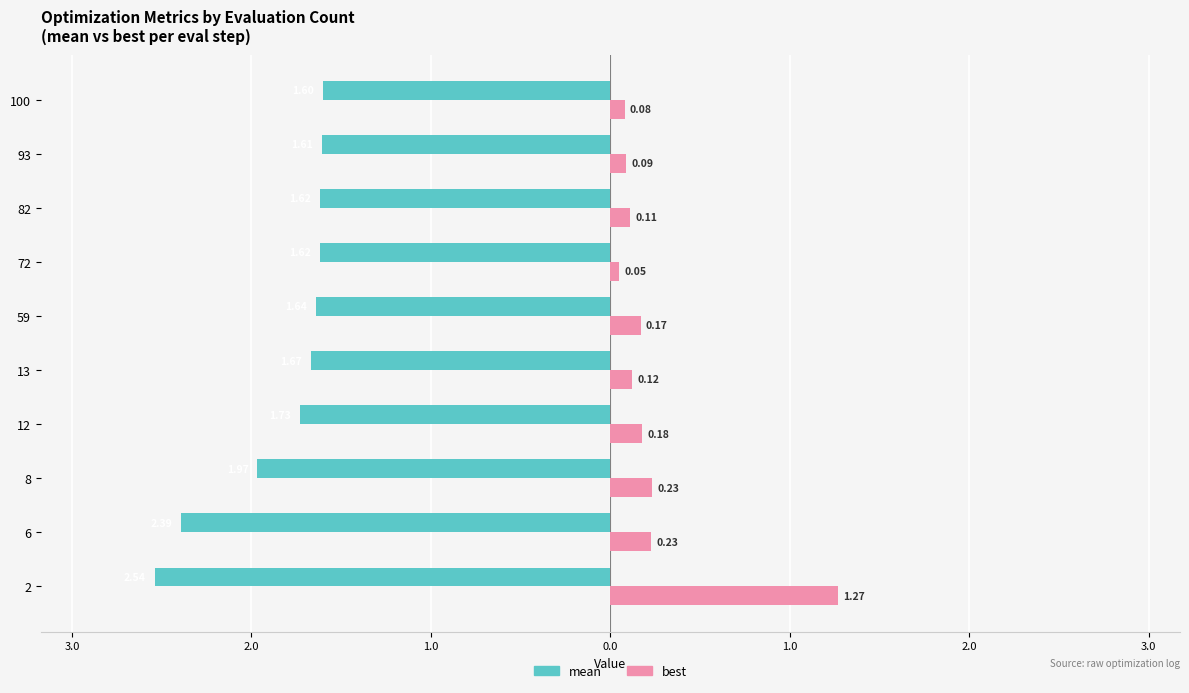

How many bars are there in each group?

2